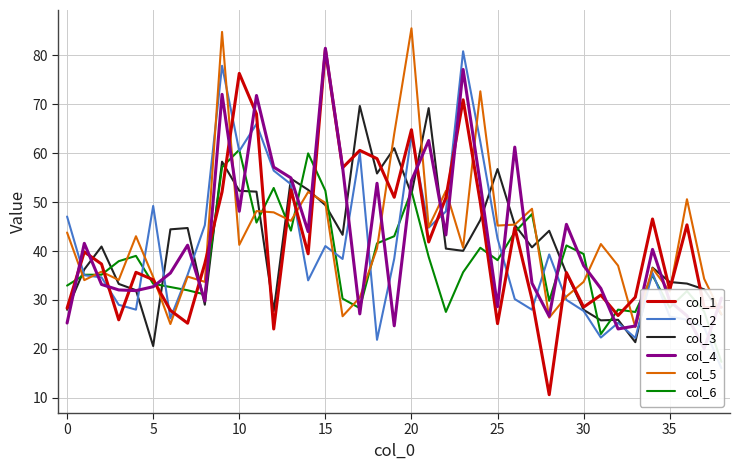

At which label is col_4 closest to 50?

10